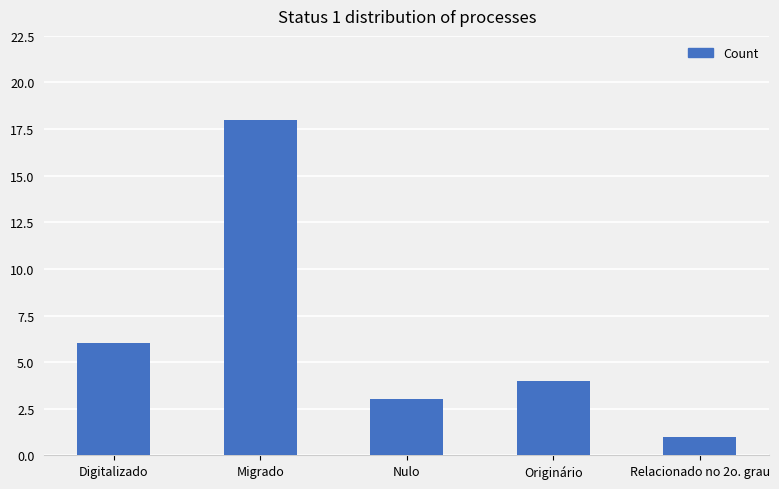

Where is the data nearest to the value 9?

Digitalizado